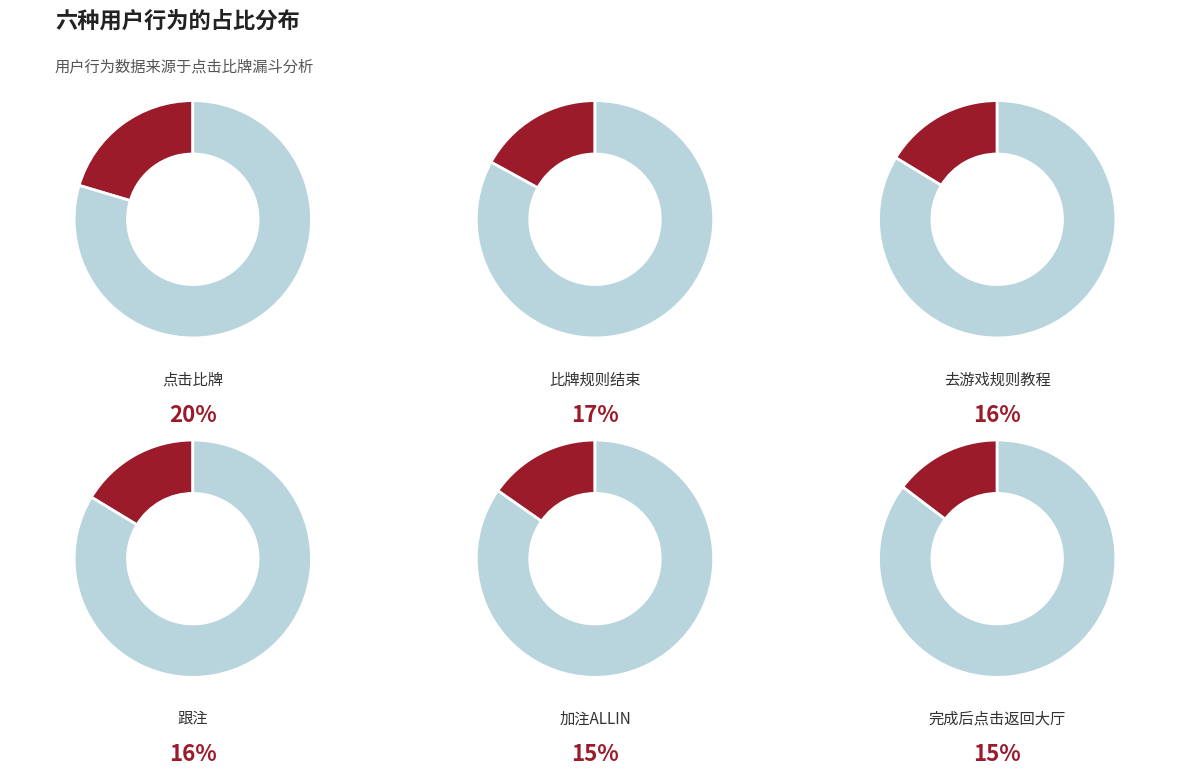

Is 点击比牌 the majority of the pie?

No